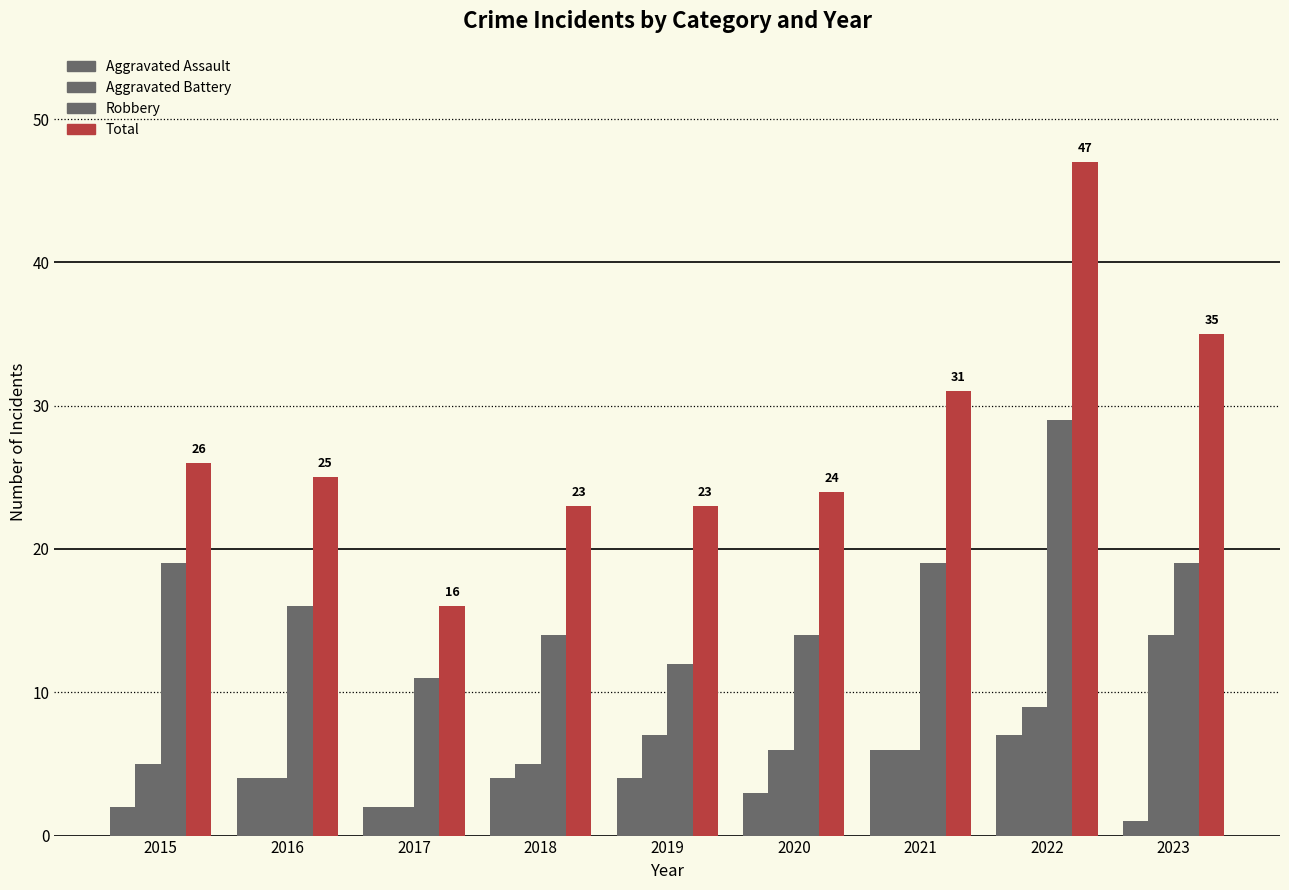

What is the value of the Aggravated Assault bar at the 9th from the left?

1